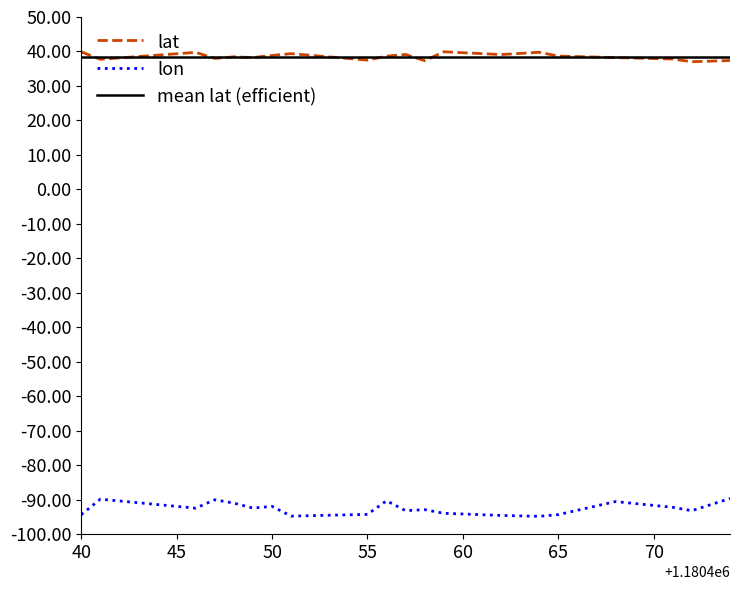

What is the minimum value for lat?

37.0